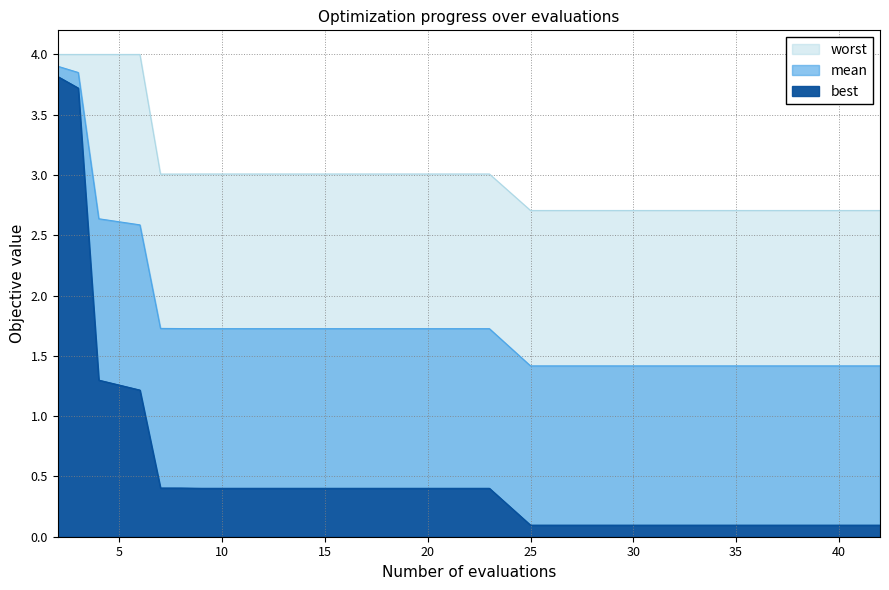

What is the sum of all best values?

13.7